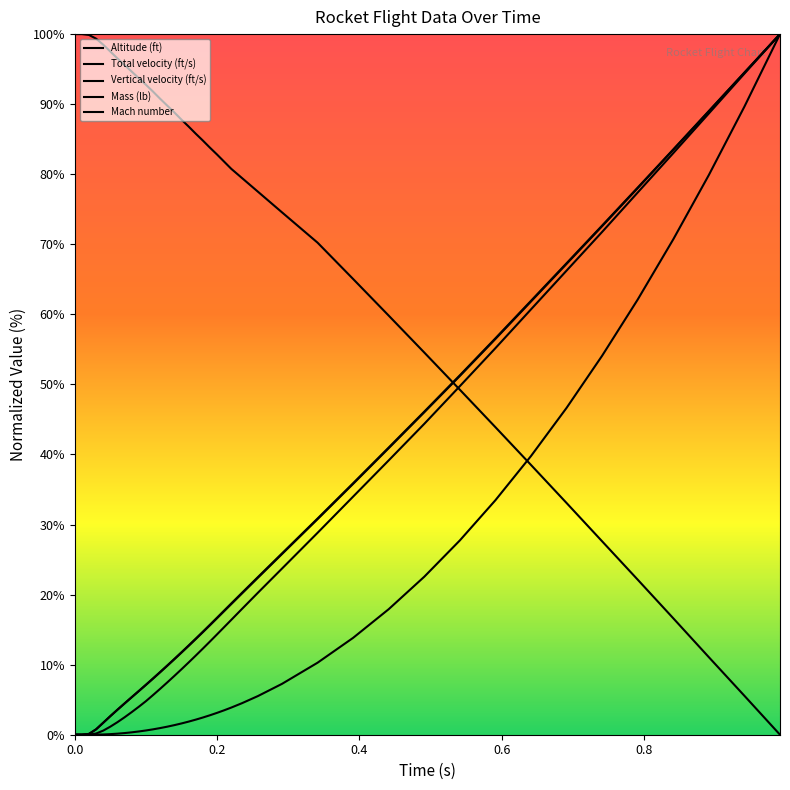

At which label does Mach number first exceed 14?

0.2